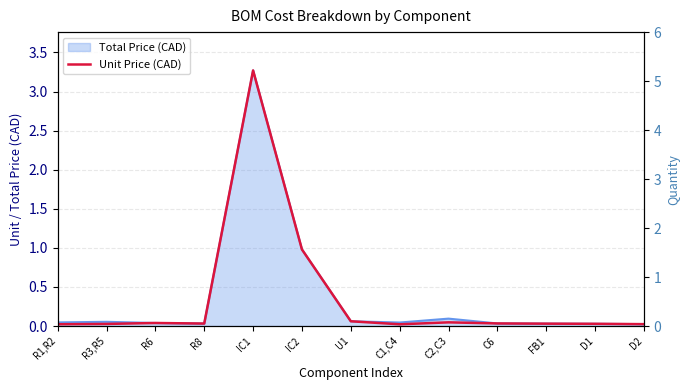

What position from the right is U1?

7